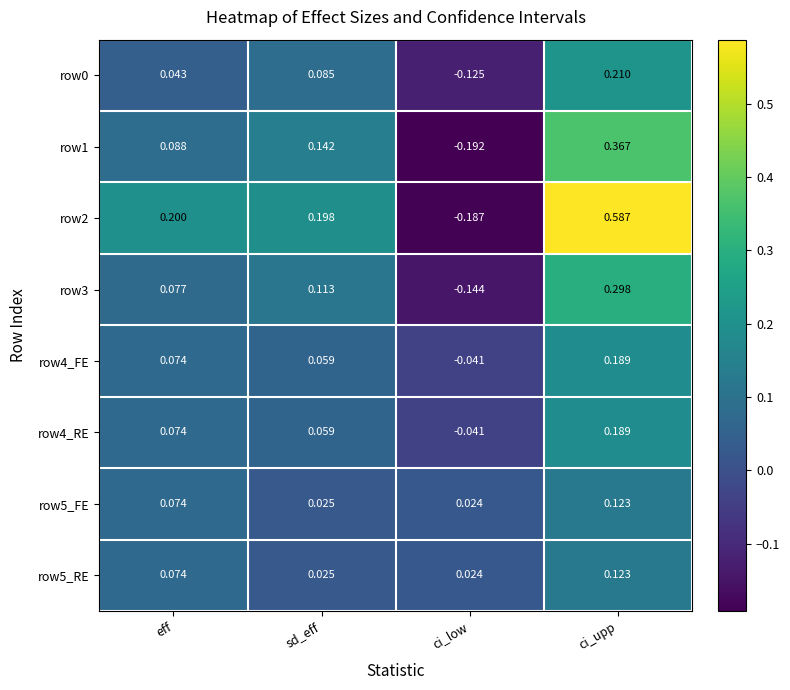

Which label corresponds to the smallest value in the chart?

ci_low